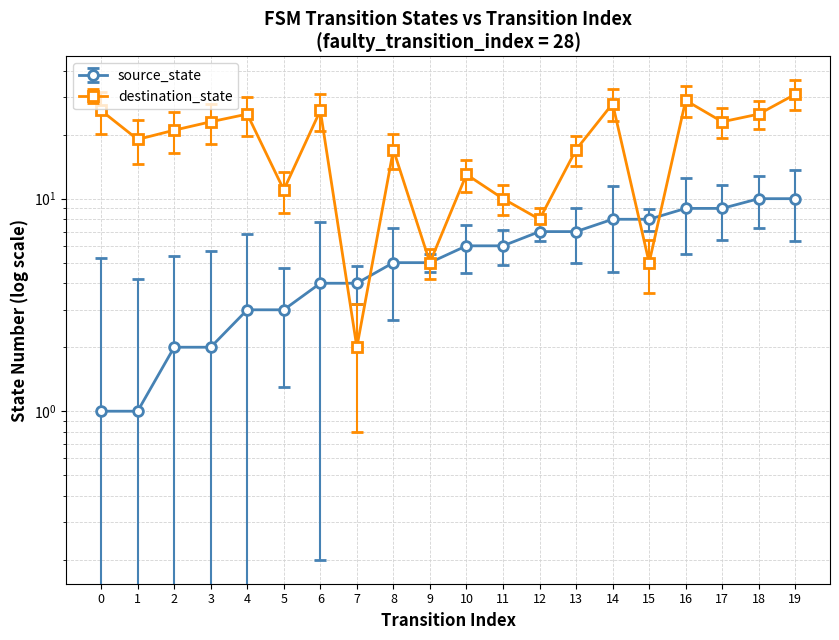

True or false: destination_state has a value of 22 at 10.

False